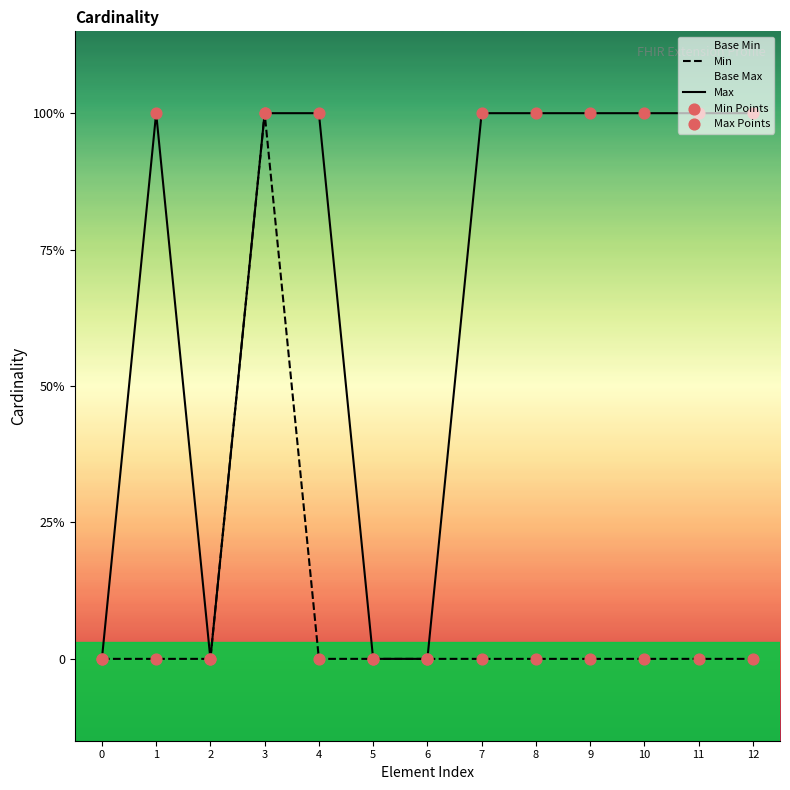

Which series has the largest Y range (max minus min)?

Min